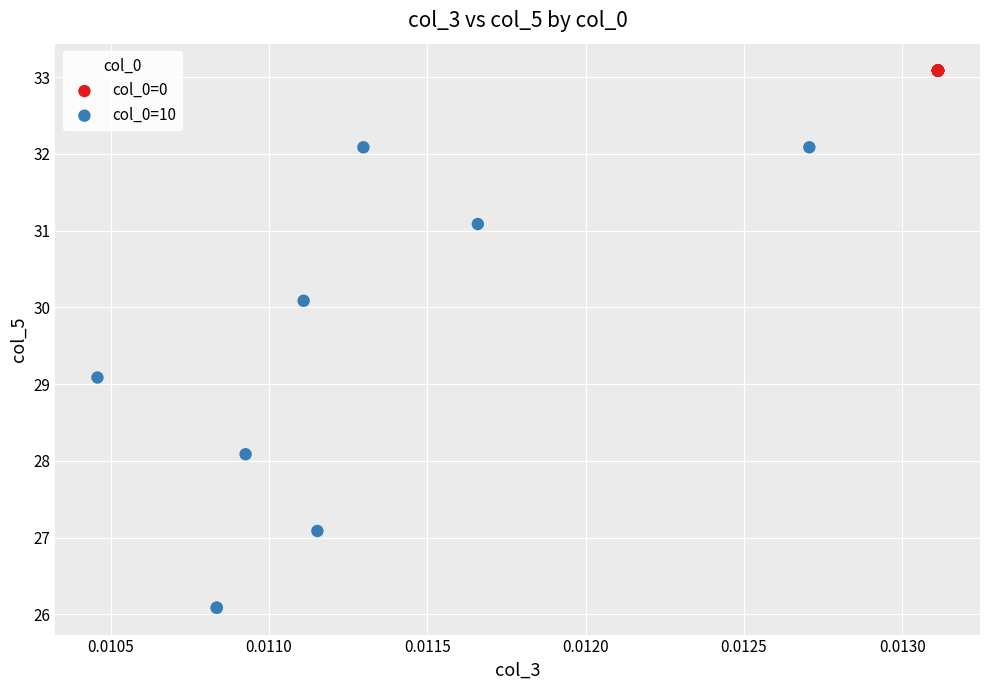

Which series contains the highest Y value?

col_0=0